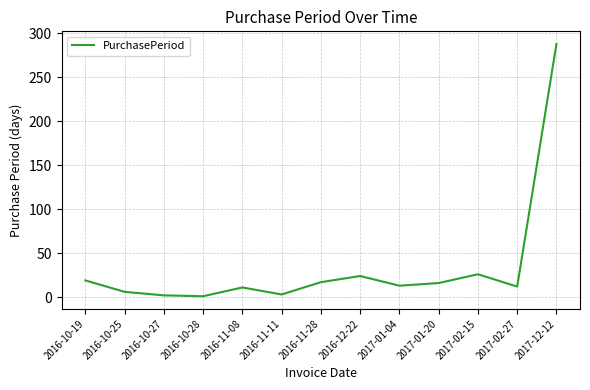

True or false: the data shows 1 at 2016-10-28.

True